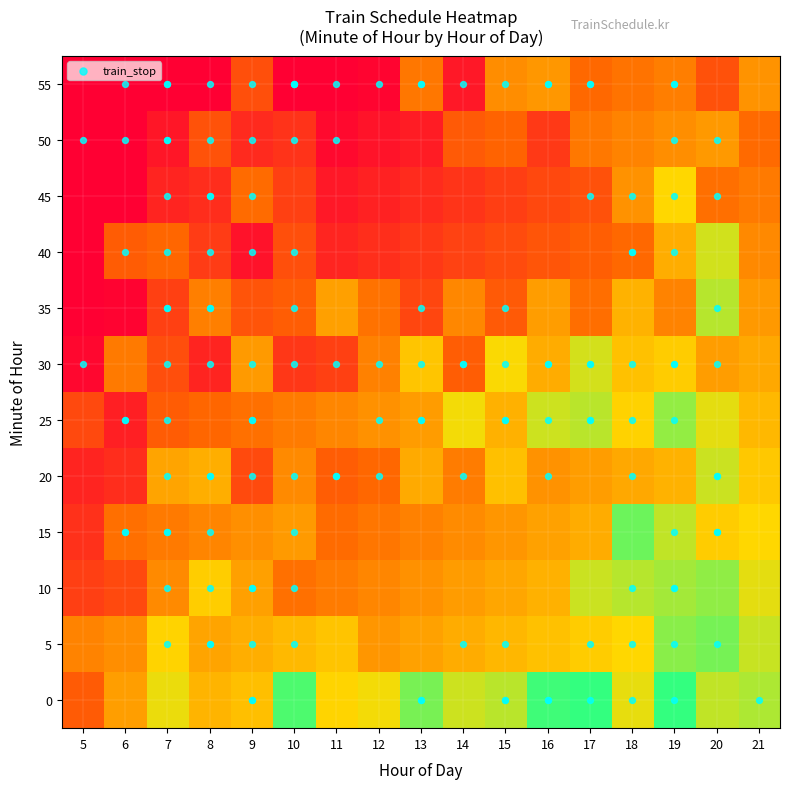

List the series in order of their peak value, highest first.

0, 15, 5, 10, 25, 35, 20, 40, 30, 45, 50, 55